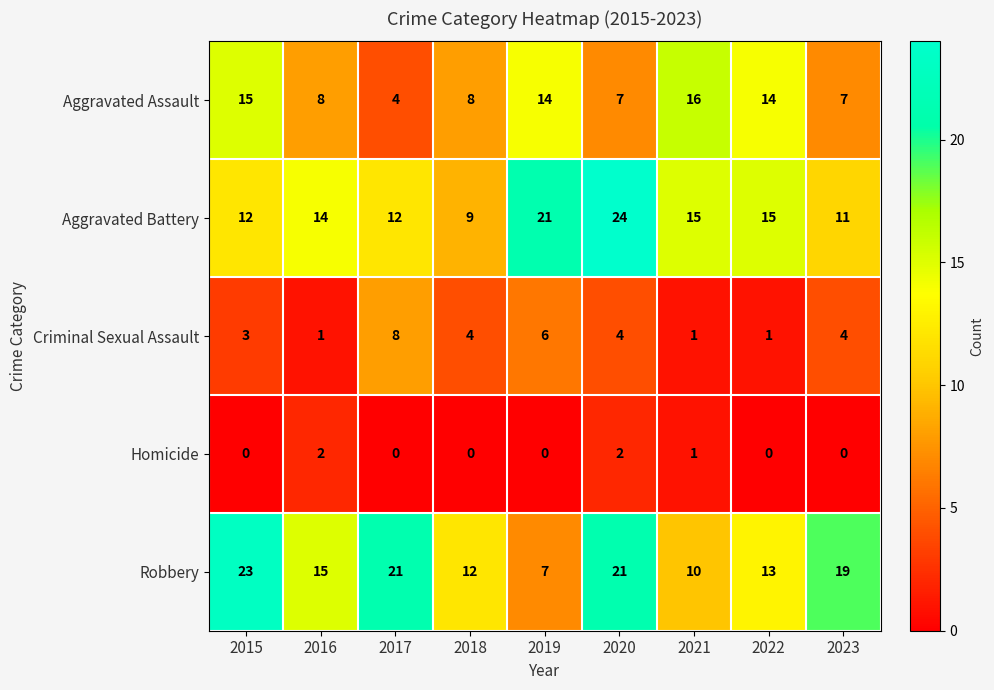

What is the total value across all series at 2015?

53